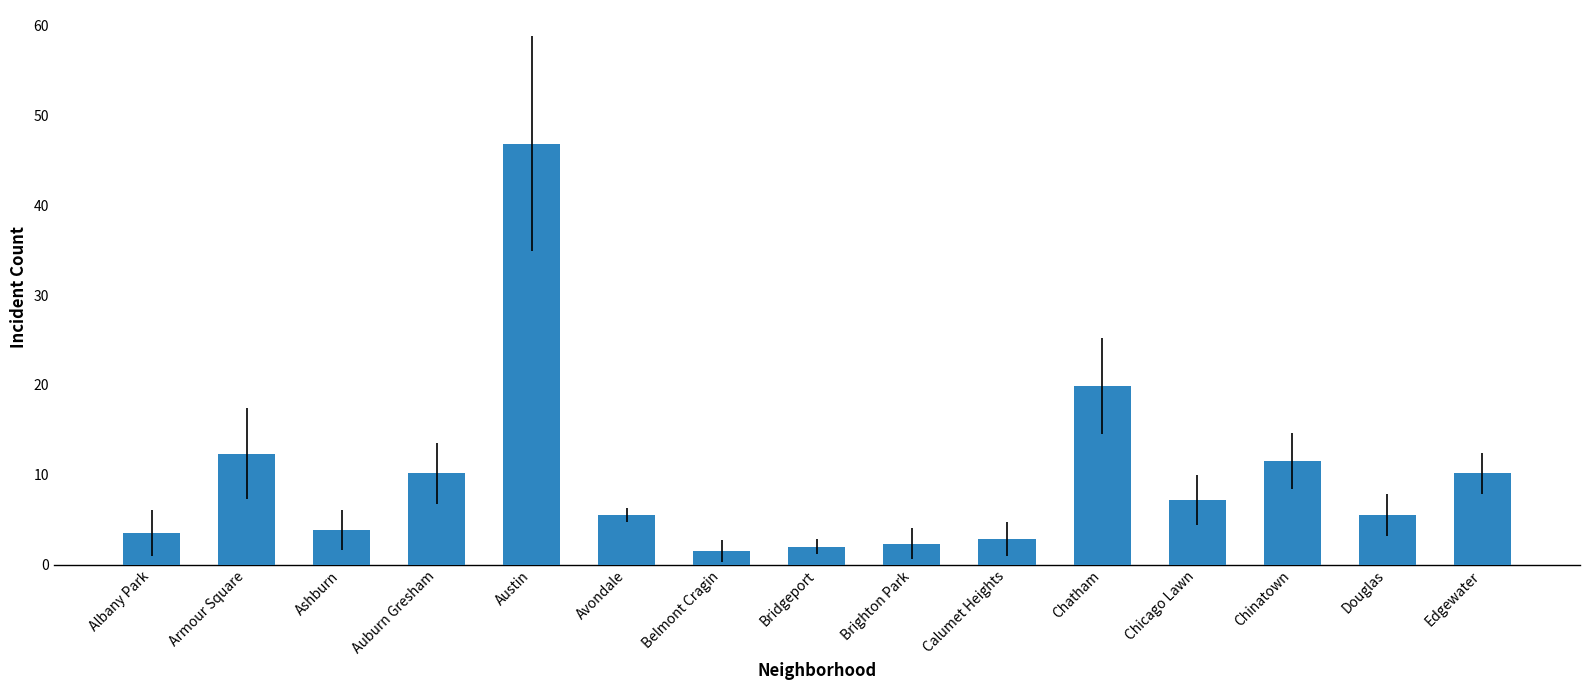

At which label is the value closest to 24?

Chatham